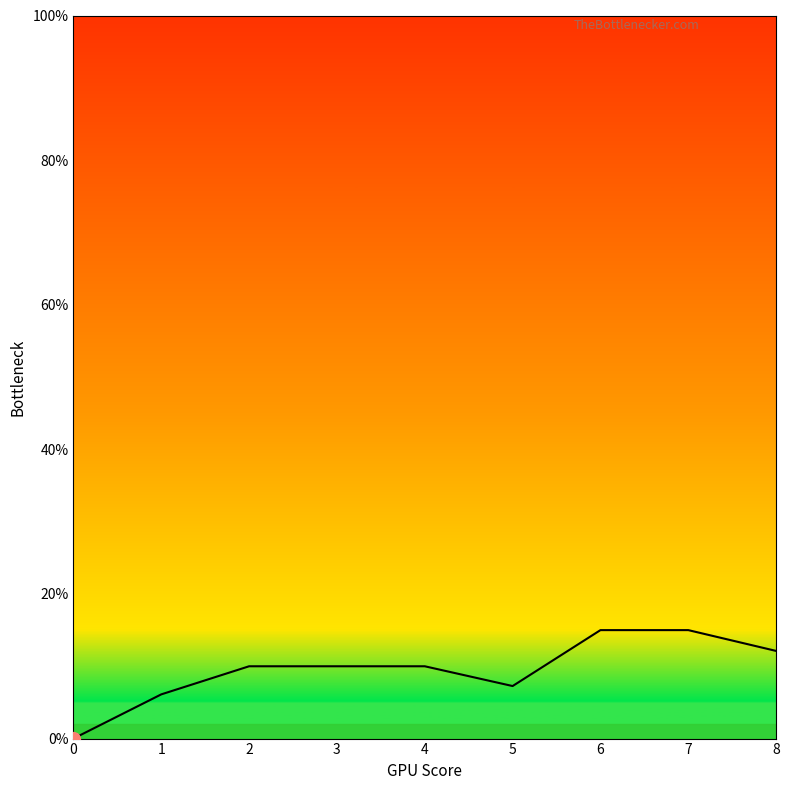

What is the maximum value shown in the chart?

15.0